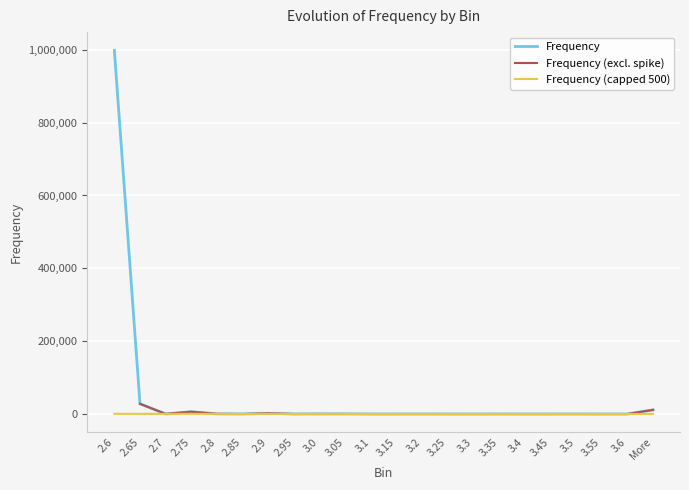

Between 2.95 and 3.1, which series saw the biggest shift?

Frequency